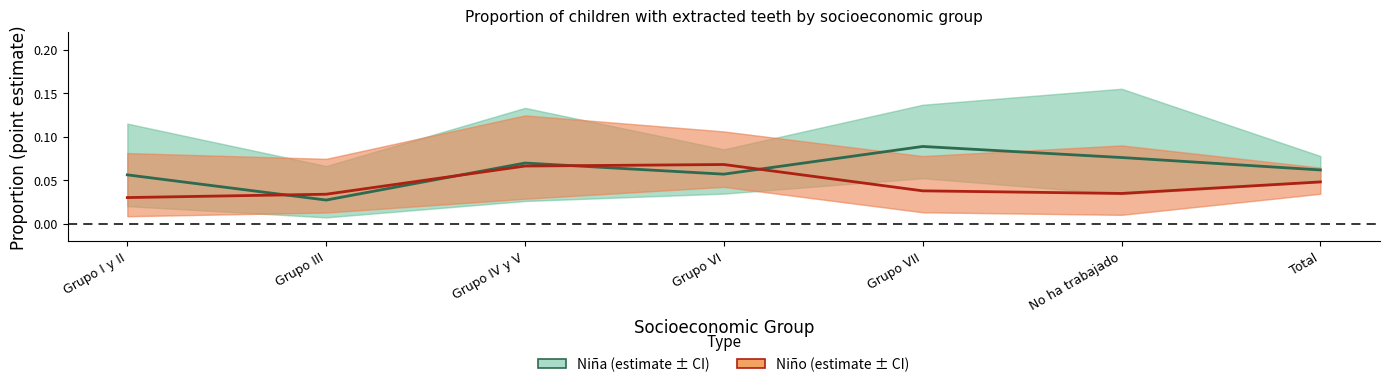

What position from the right is Grupo VII?

3